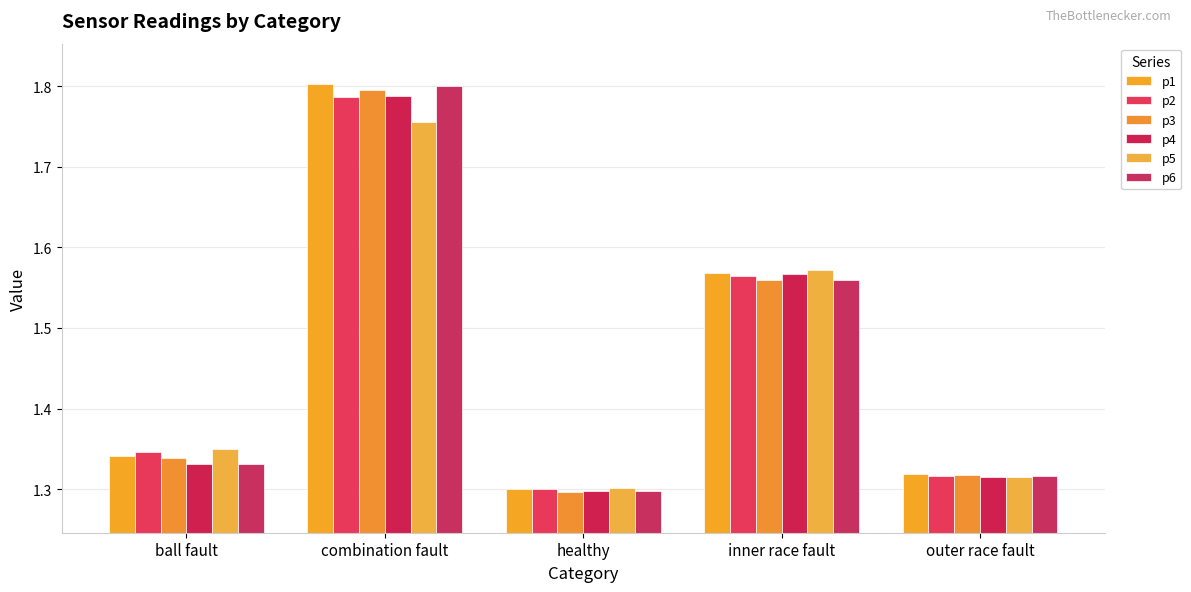

Which category has the lowest value in the p6 series?

healthy